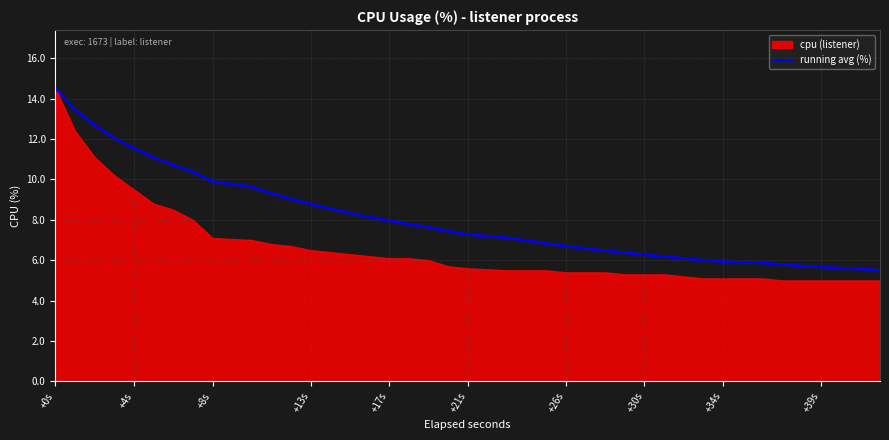

True or false: running avg (%) has a value of 8.0 at +17s.

True